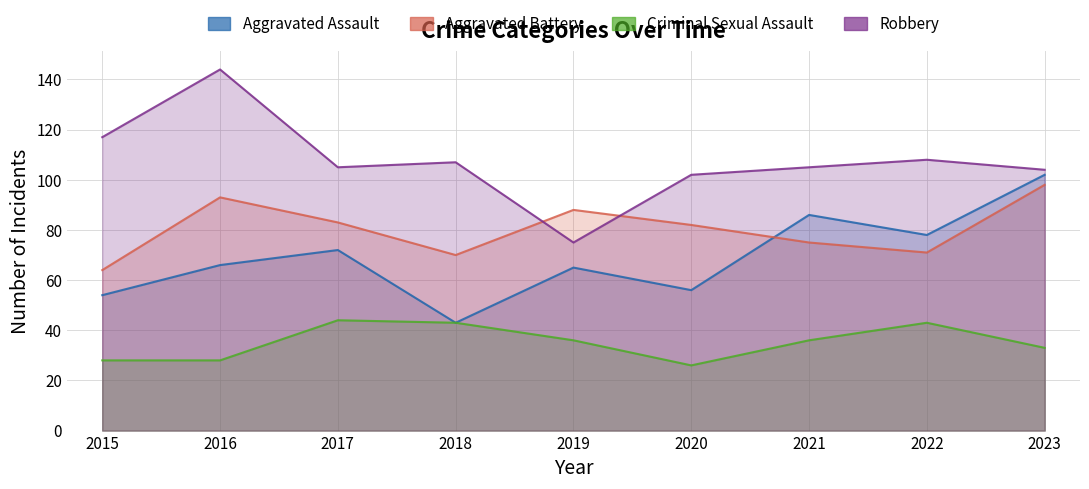

How many data points does each series have?

9